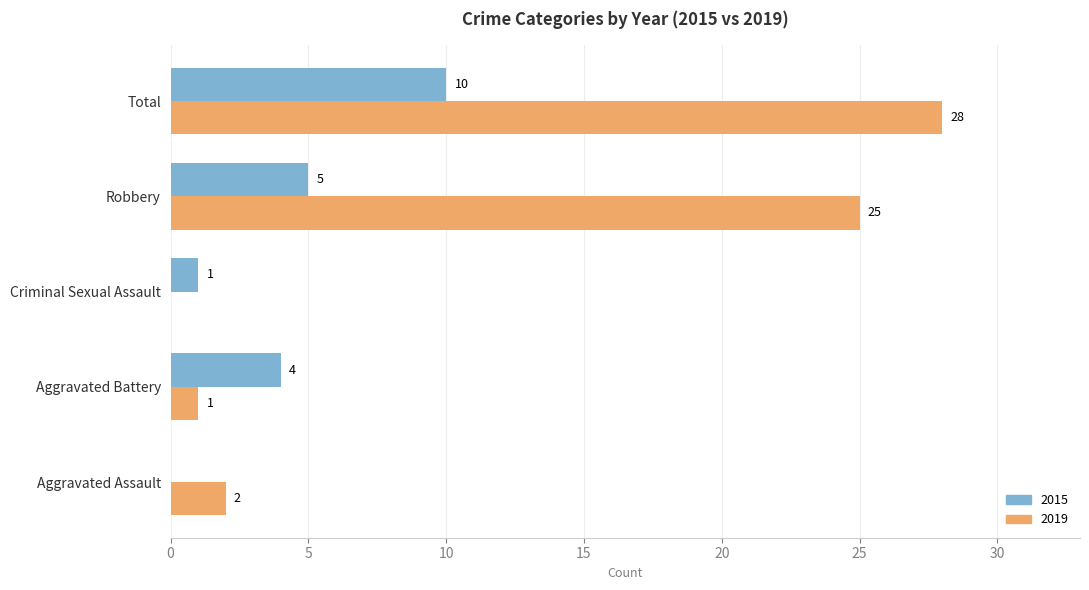

Is the value of 2019 at Robbery greater than the value of 2015 at Aggravated Battery?

Yes